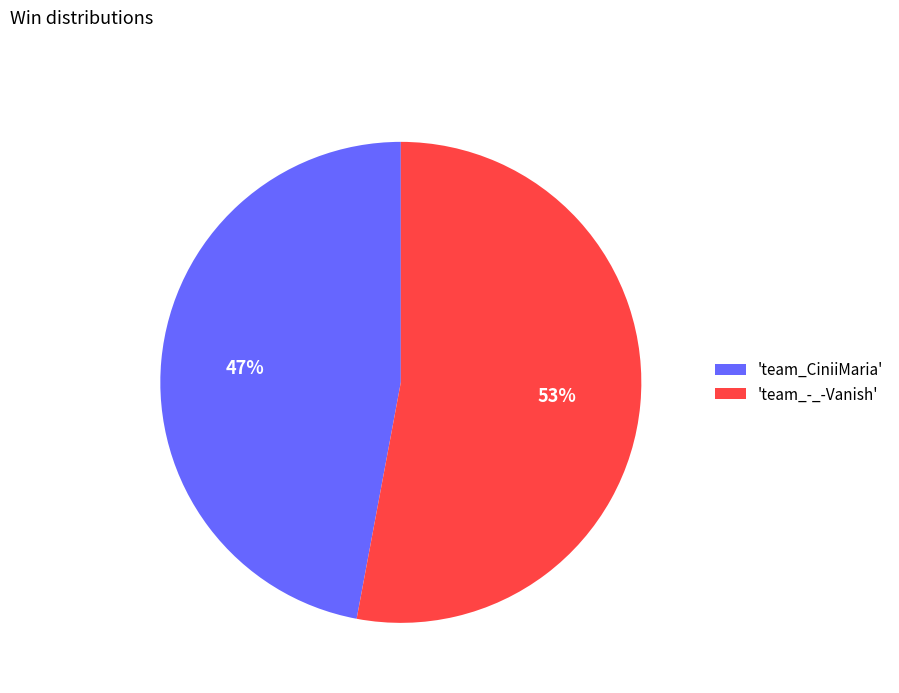

Is there any slice that represents more than half of the pie?

Yes